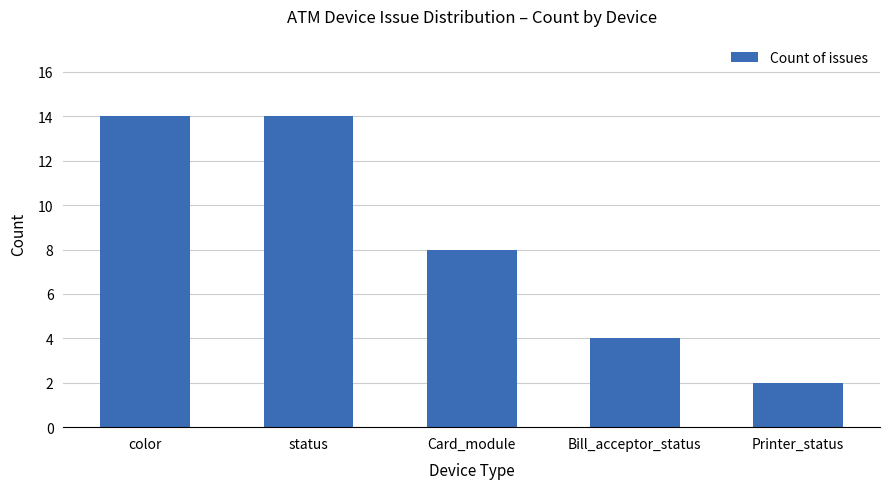

What is the label of the 3rd bar from the right?

Card_module